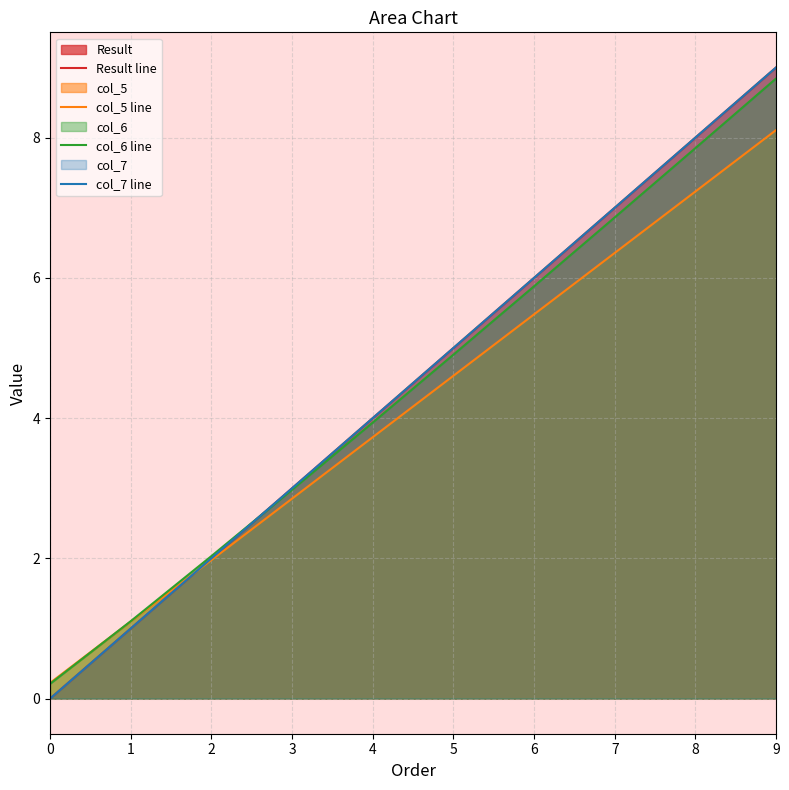

True or false: Result line has a value of 0.0 at 0.

True